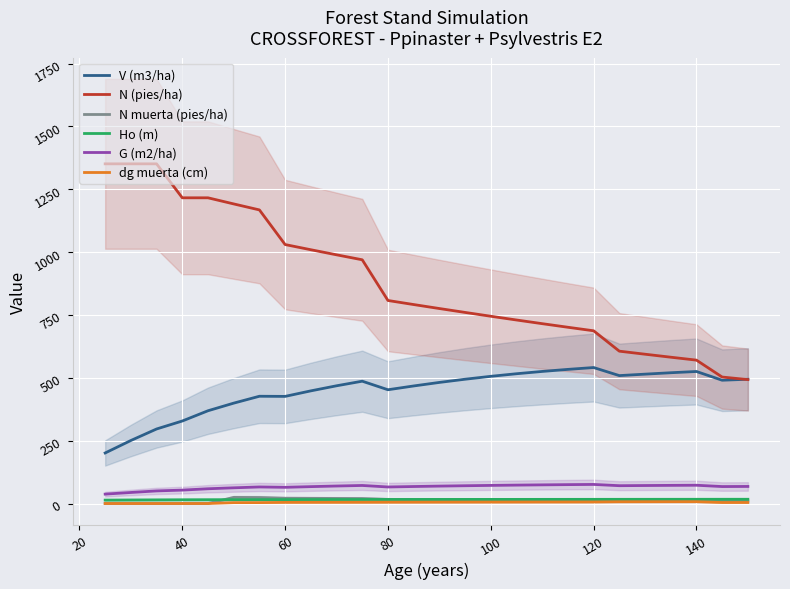

The value of N (pies/ha) at 40 is 1215.9. True or false?

True